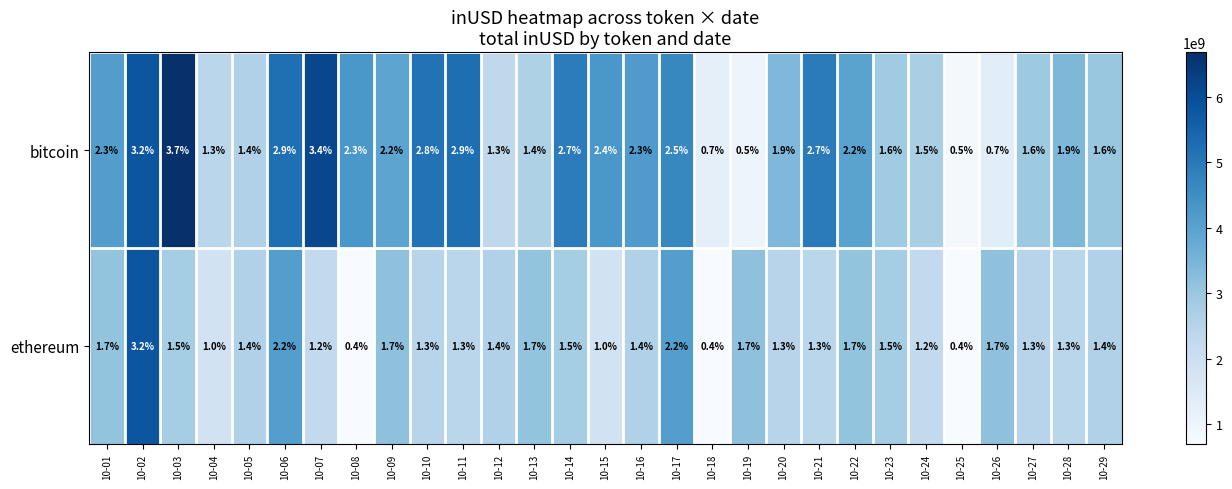

The ethereum series shows 2.3 at 10-13. True or false?

False